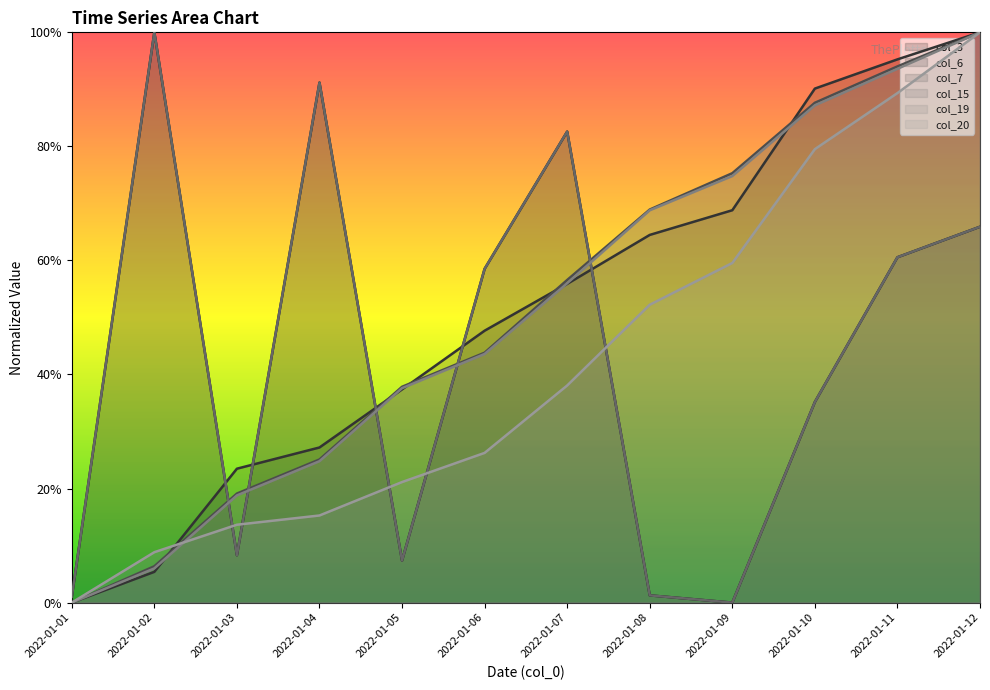

True or false: col_3 and col_15 intersect in this chart.

False